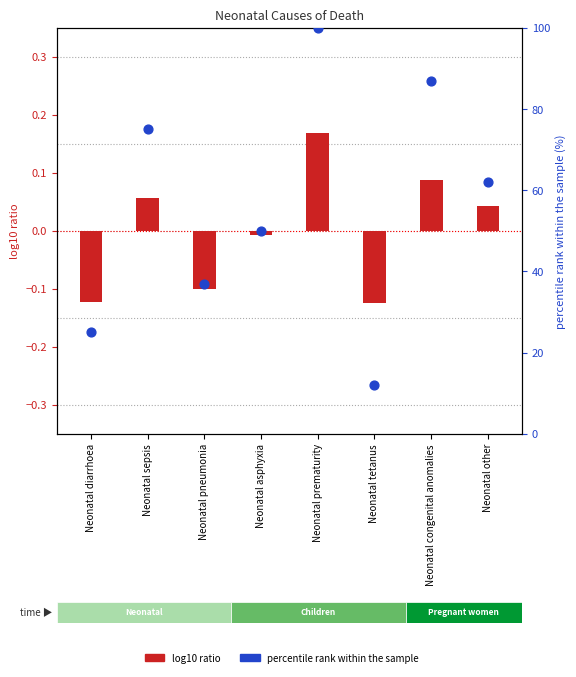

Which series has the widest spread of Y values?

percentile rank within the sample